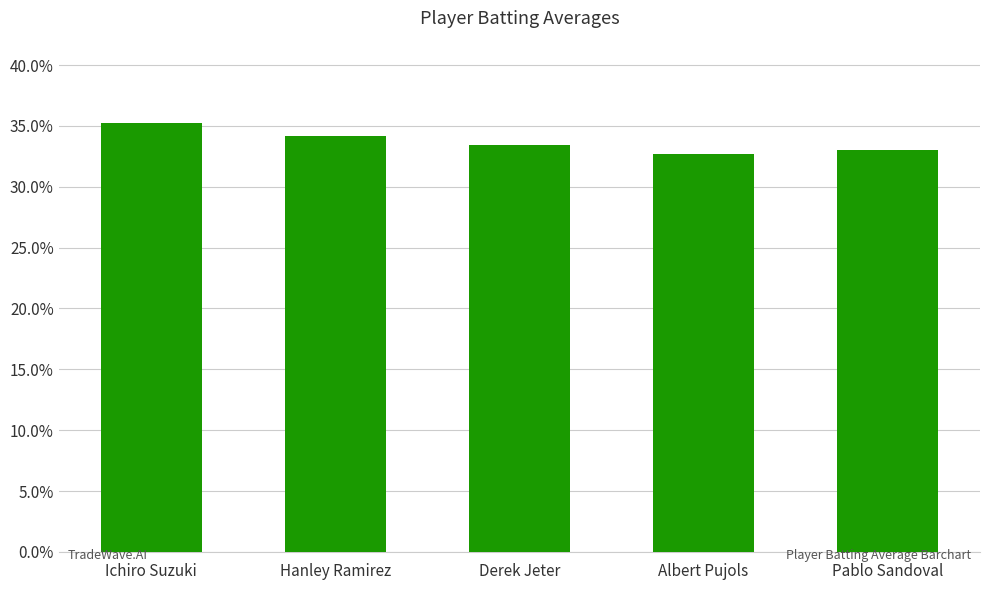

How many bars are there in total?

5